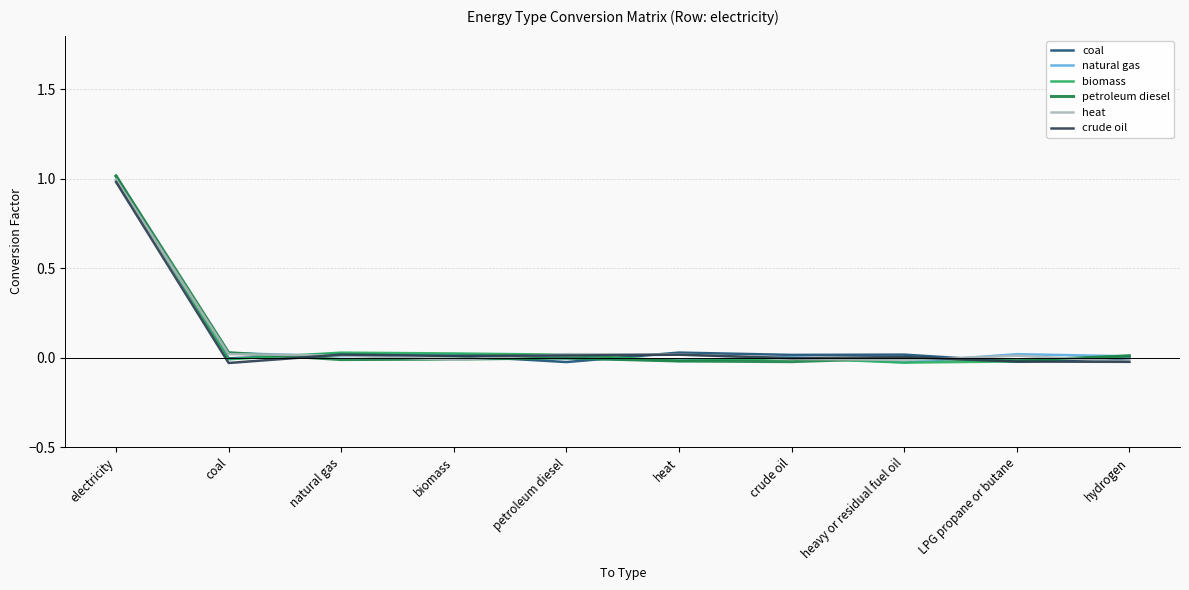

Reading right to left, transcribe all the data shown in this chart.

coal: -0.0	-0.0	0.0	0.0	0.0	-0.0	0.0	0.0	-0.0	1.0
natural gas: 0.0	0.0	-0.0	0.0	-0.0	-0.0	0.0	0.0	0.0	1.0
biomass: 0.0	-0.0	-0.0	-0.0	-0.0	0.0	0.0	0.0	-0.0	1.0
petroleum diesel: 0.0	-0.0	-0.0	-0.0	-0.0	-0.0	-0.0	-0.0	0.0	1.0
heat: -0.0	0.0	-0.0	-0.0	0.0	0.0	-0.0	0.0	0.0	1.0
crude oil: -0.0	-0.0	0.0	-0.0	0.0	0.0	0.0	0.0	-0.0	1.0